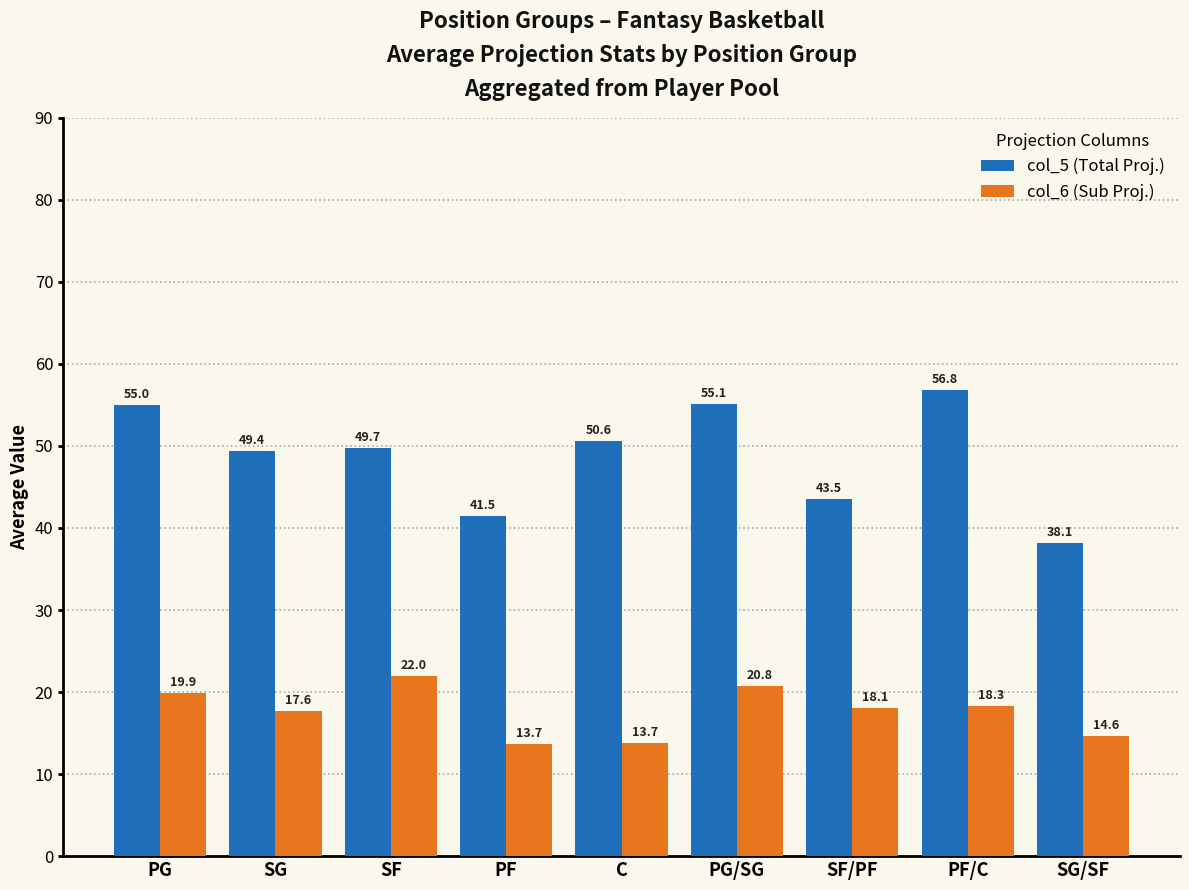

Count the number of categories in the chart.

9